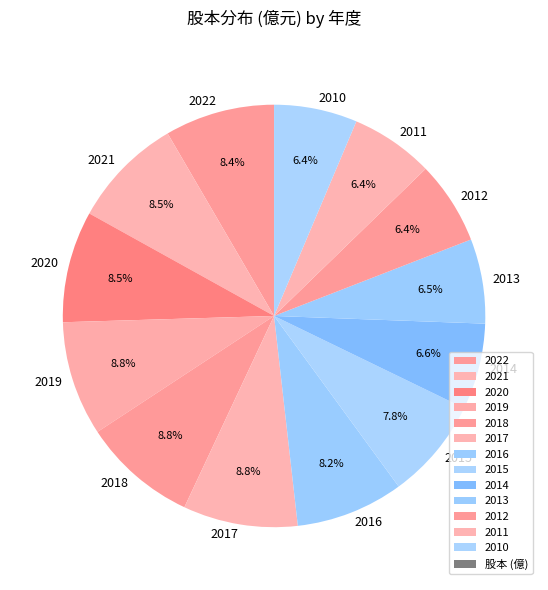

How much of the chart is everything except 2014?

93.4%